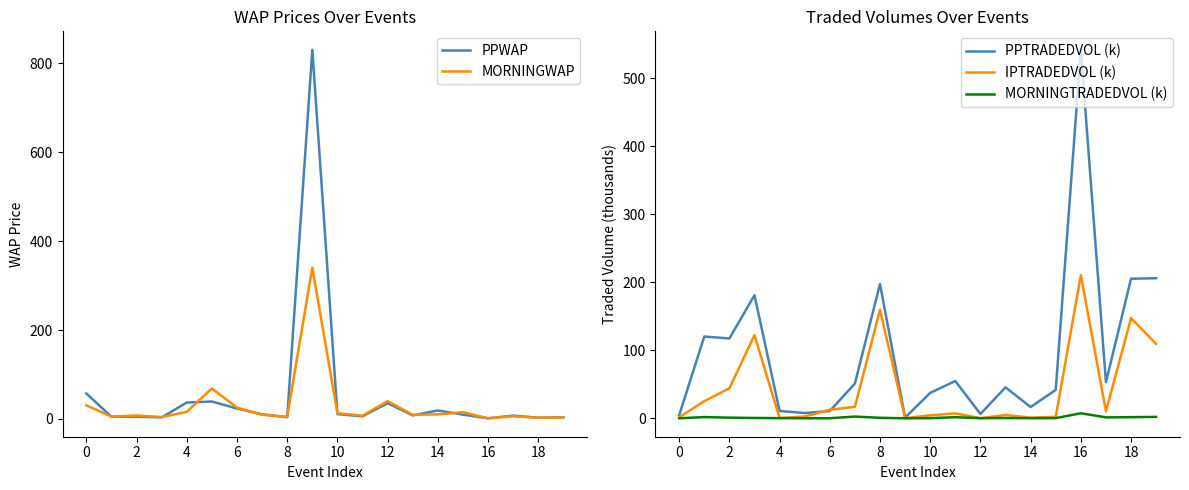

What are all the series names shown in the legend?

PPWAP, MORNINGWAP, PPTRADEDVOL (k), IPTRADEDVOL (k), MORNINGTRADEDVOL (k)